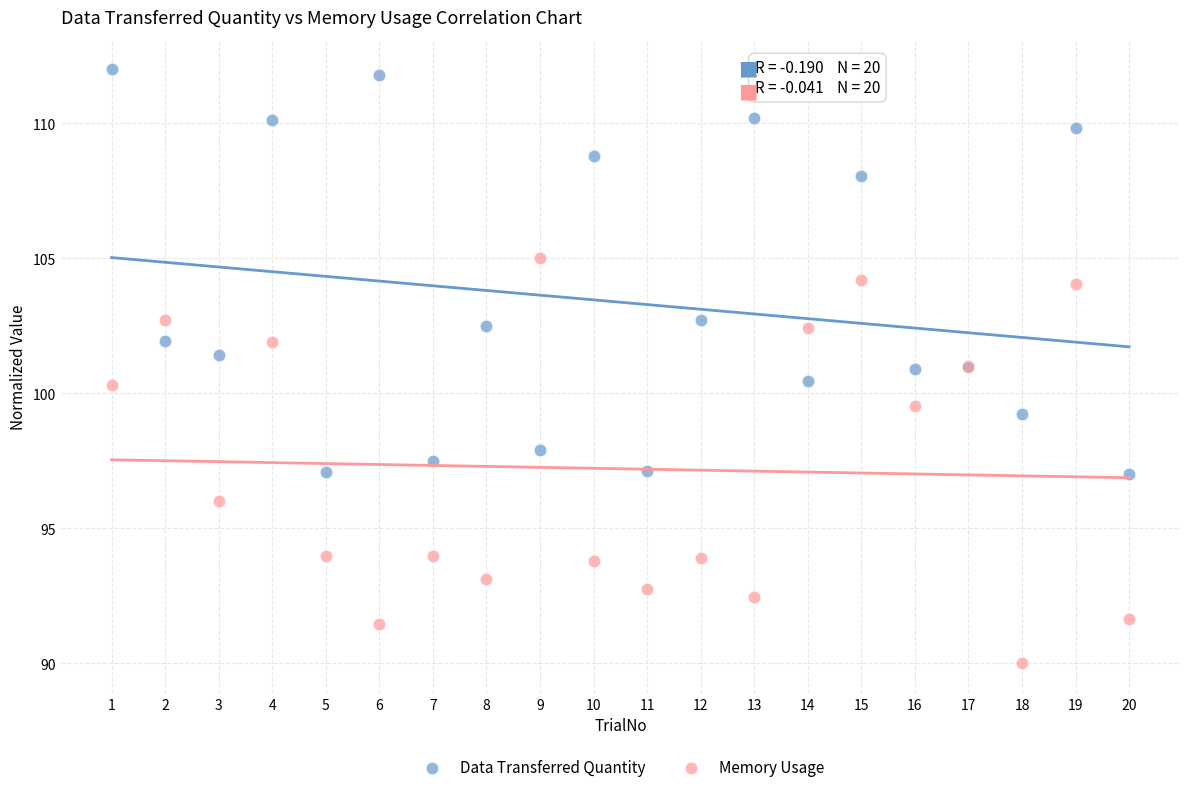

What is the X range (max minus min) for the scatter plot?

19.0